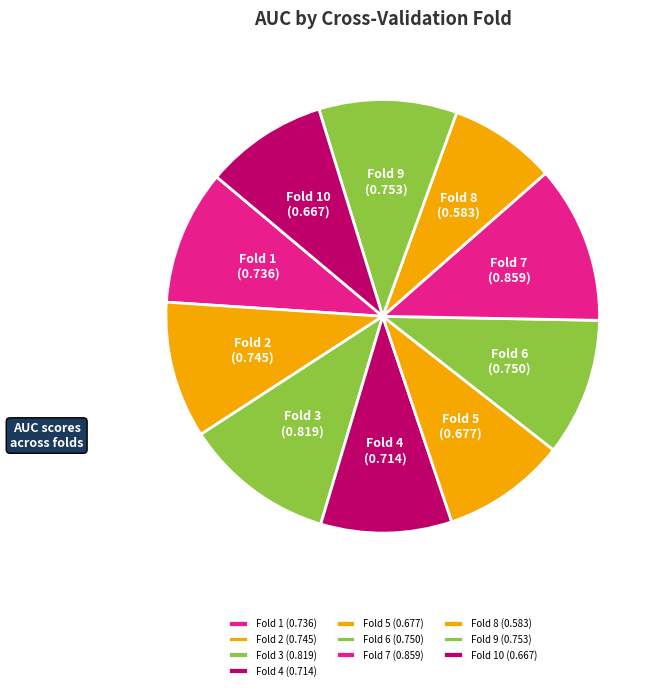

Does Fold 1 represent more than half of the total?

No